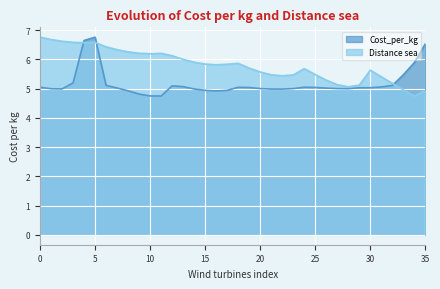

The value of Cost_per_kg at 15 is 4.9. True or false?

True